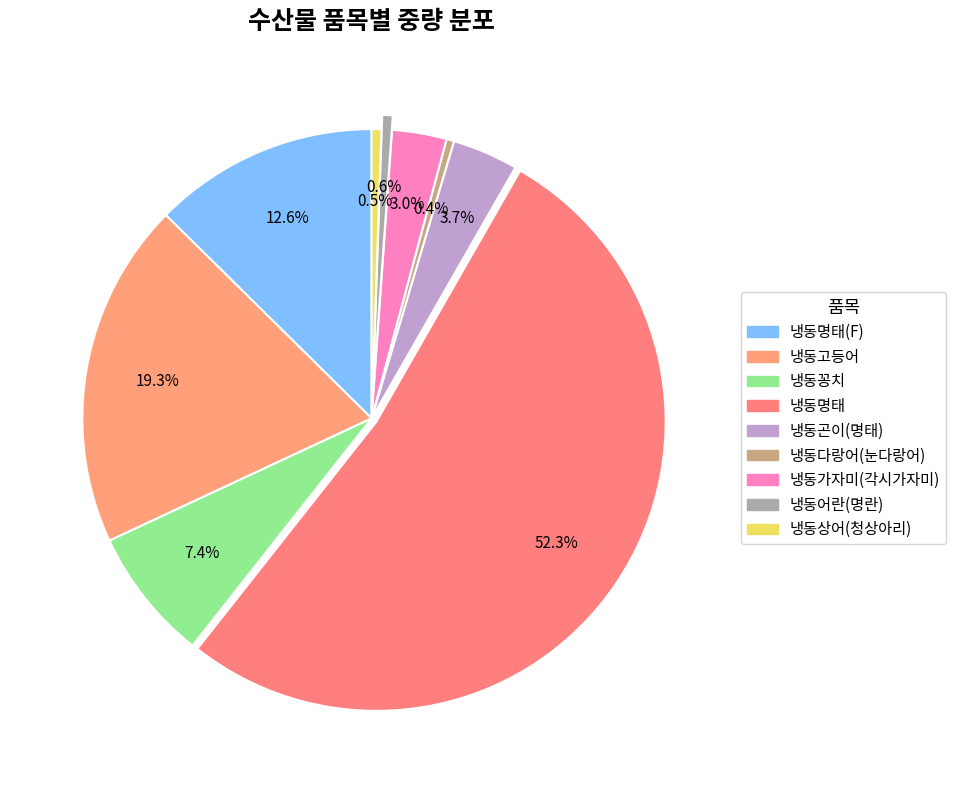

Which slice represents more than half of the pie?

냉동명태